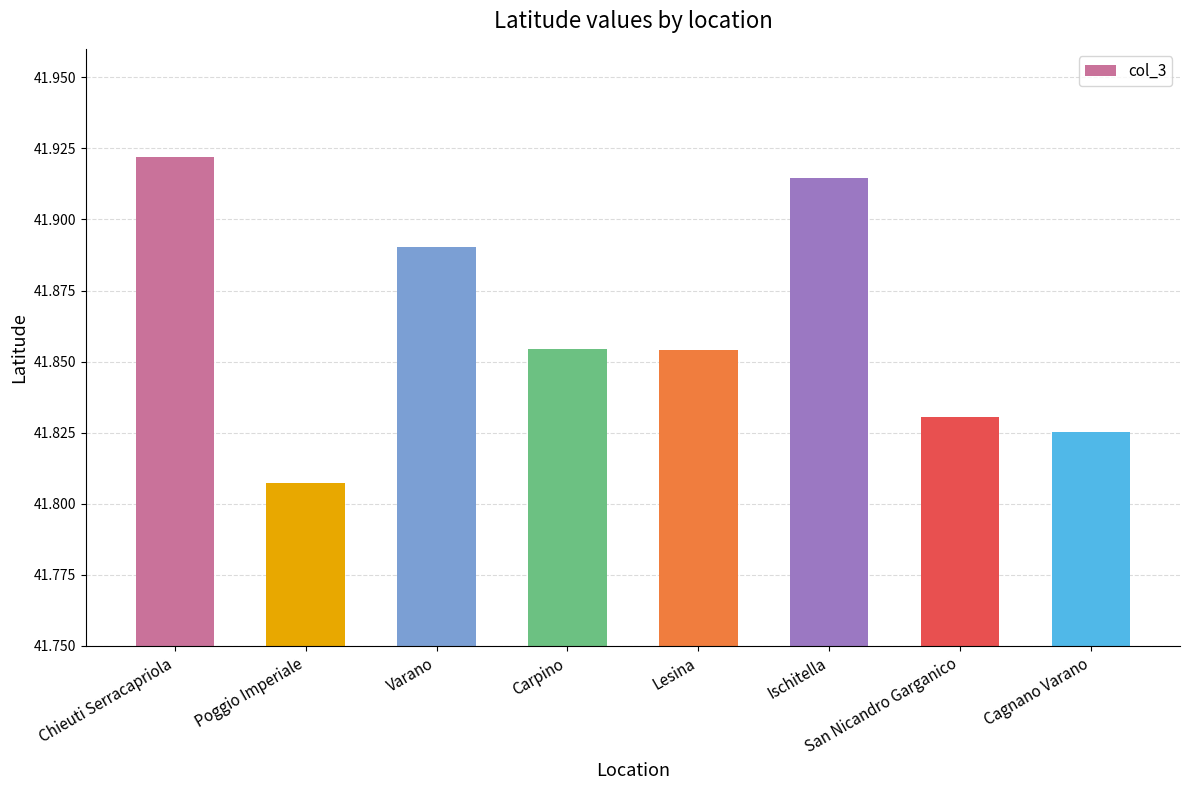

What position from the left is Varano?

3